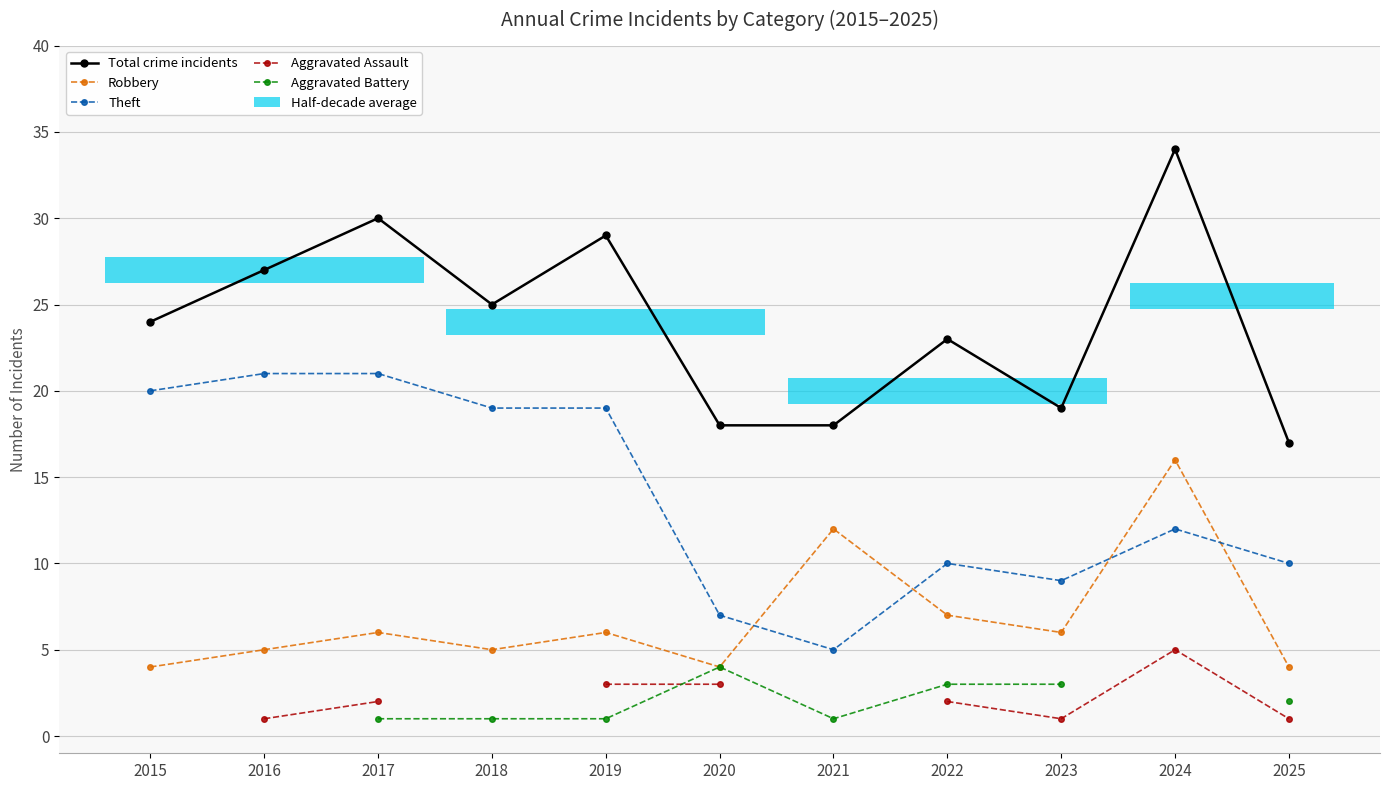

At which label does Aggravated Battery first exceed 1?

2020